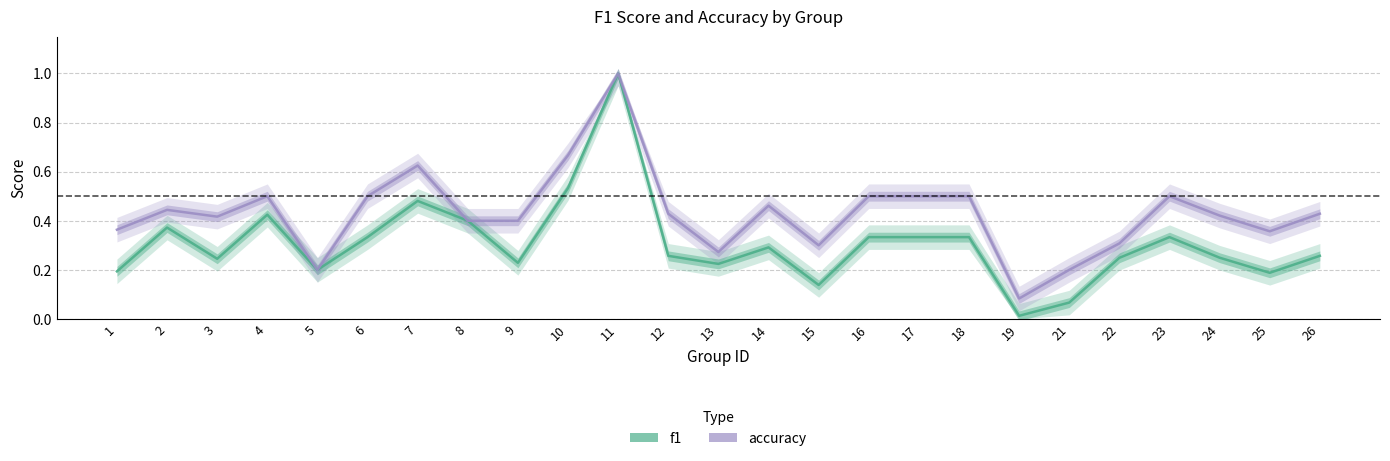

What is the difference between the accuracy values at 22 and 17?

0.2